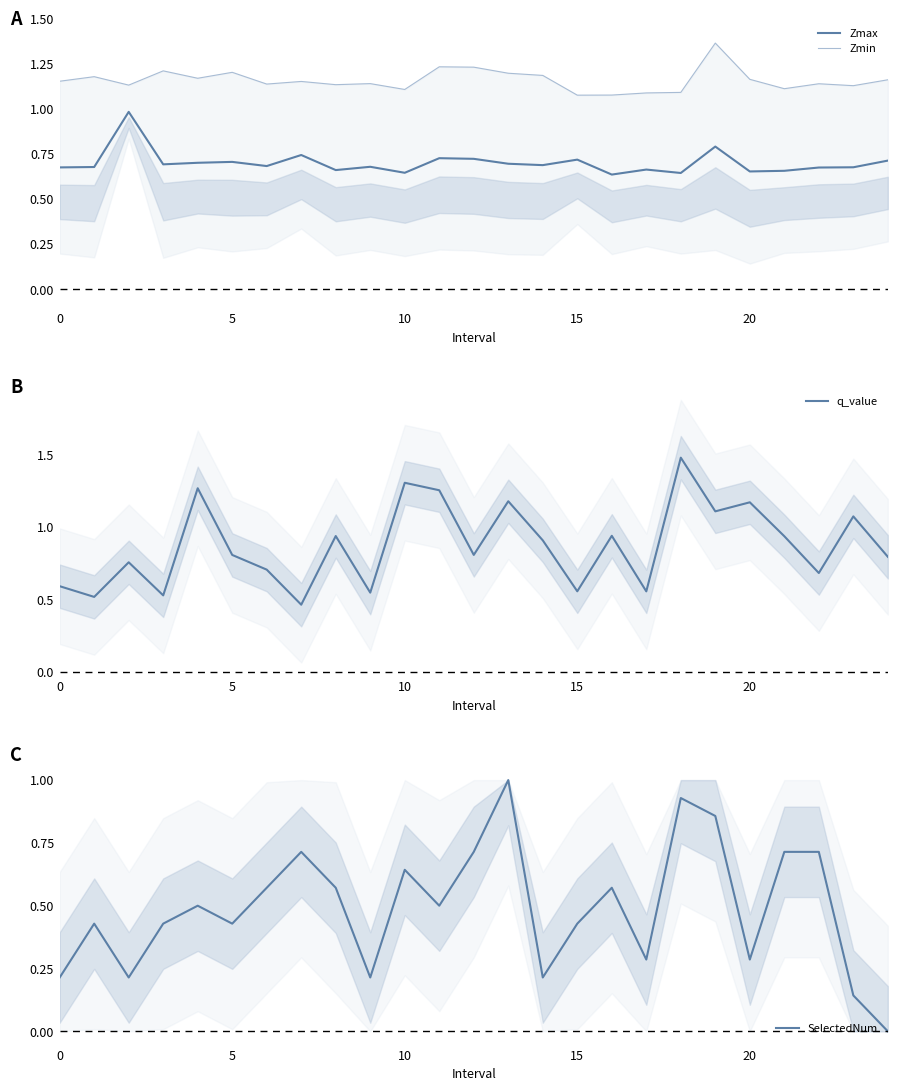

What is the maximum value for q_value?

1.5